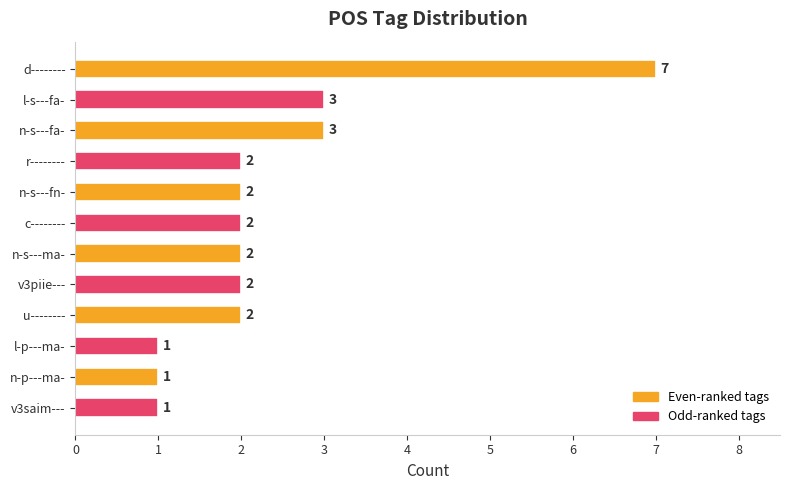

Which has a higher value, n-s---ma- or d--------?

d--------